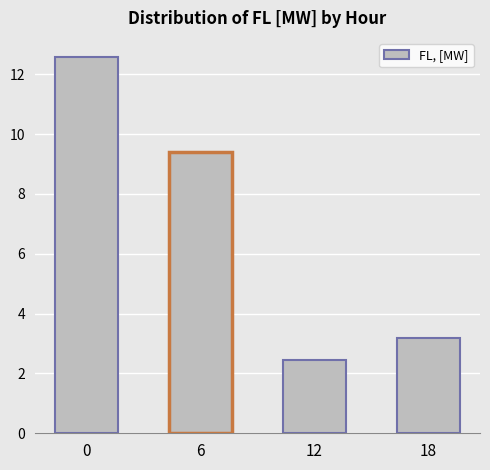

List the labels in order of value, largest first.

0, 6, 18, 12